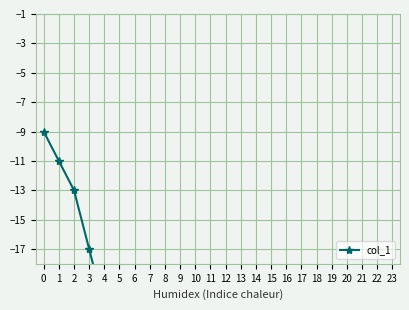

True or false: there are more than 2 points higher than both neighbors.

False